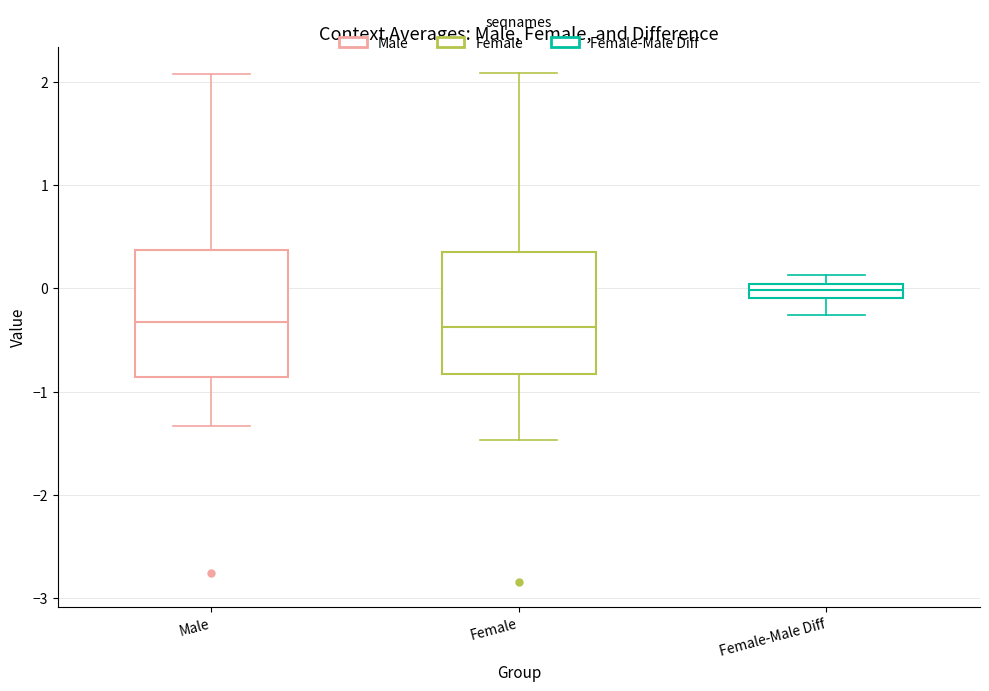

Where does the median line of the box for Male sit on the y-axis? The values are not printed on the chart, so give them approximately, as read against the axis.

-0.3